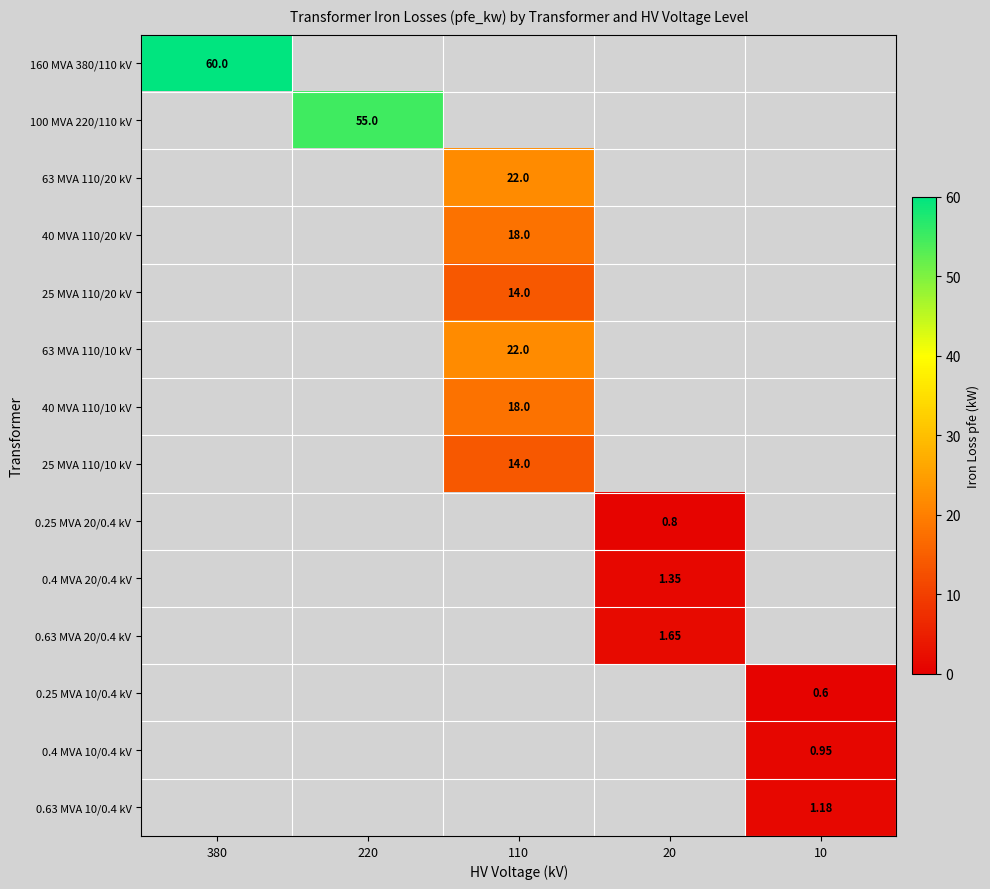

What is the average value of the 0.4 MVA 10/0.4 kV series?

0.2